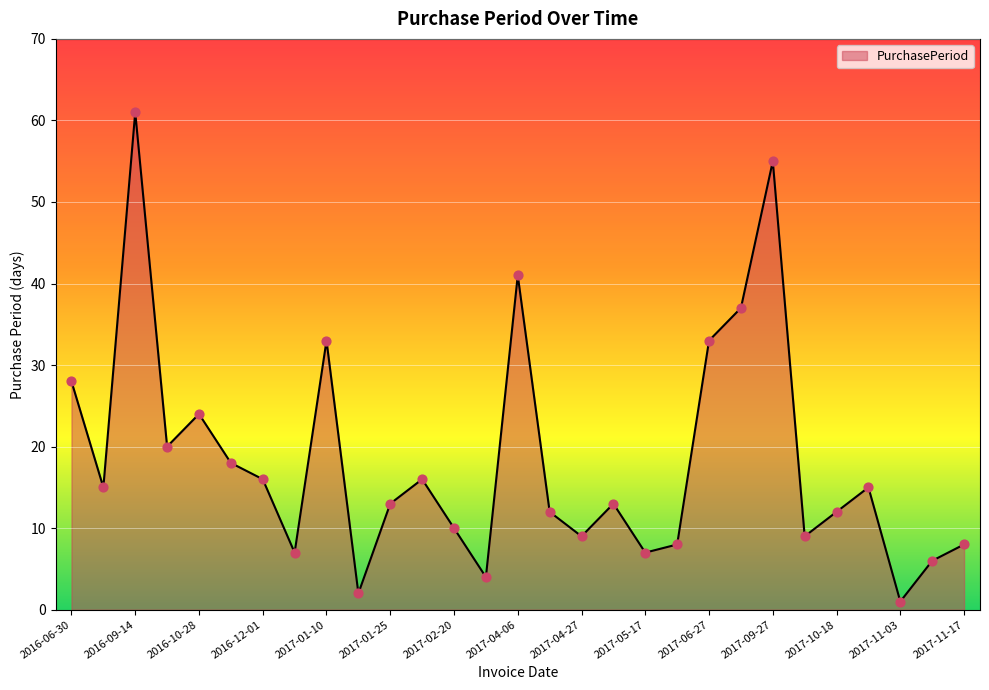

What is the difference between the maximum and minimum values?

60